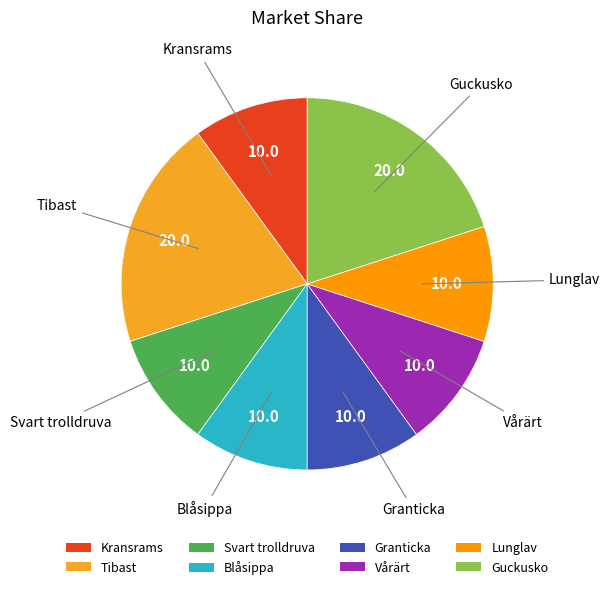

How many slices are in this pie chart?

8